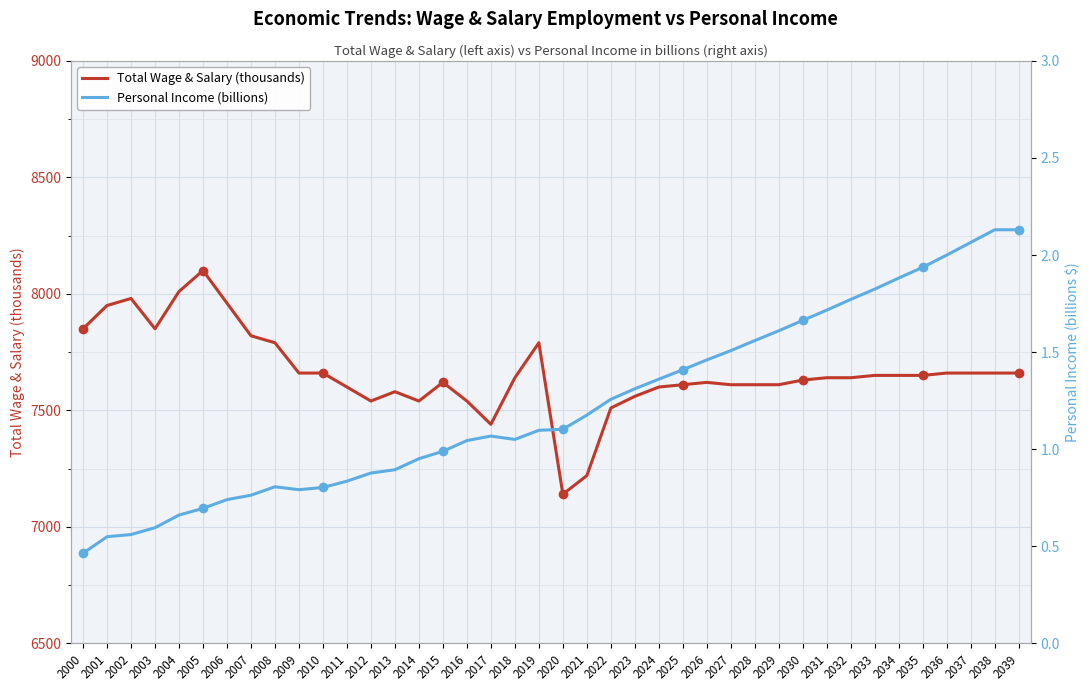

Reading left to right, transcribe all the data shown in this chart.

Total Wage & Salary (thousands): 7850.0	7950.0	7980.0	7850.0	8010.0	8100.0	7960.0	7820.0	7790.0	7660.0	7660.0	7600.0	7540.0	7580.0	7540.0	7620.0	7540.0	7440.0	7640.0	7790.0	7140.0	7220.0	7510.0	7560.0	7600.0	7610.0	7620.0	7610.0	7610.0	7610.0	7630.0	7640.0	7640.0	7650.0	7650.0	7650.0	7660.0	7660.0	7660.0	7660.0
Personal Income (billions): 0.5	0.5	0.6	0.6	0.7	0.7	0.7	0.8	0.8	0.8	0.8	0.8	0.9	0.9	1.0	1.0	1.0	1.1	1.1	1.1	1.1	1.2	1.3	1.3	1.4	1.4	1.5	1.5	1.6	1.6	1.7	1.7	1.8	1.8	1.9	1.9	2.0	2.1	2.1	2.1